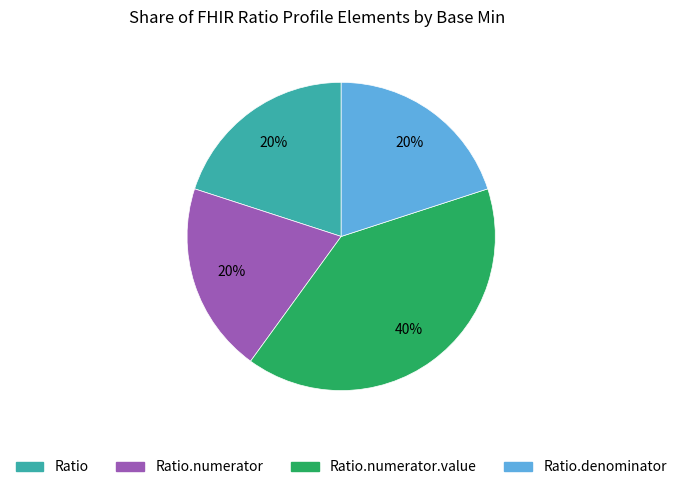

How many segments does this pie chart have?

4